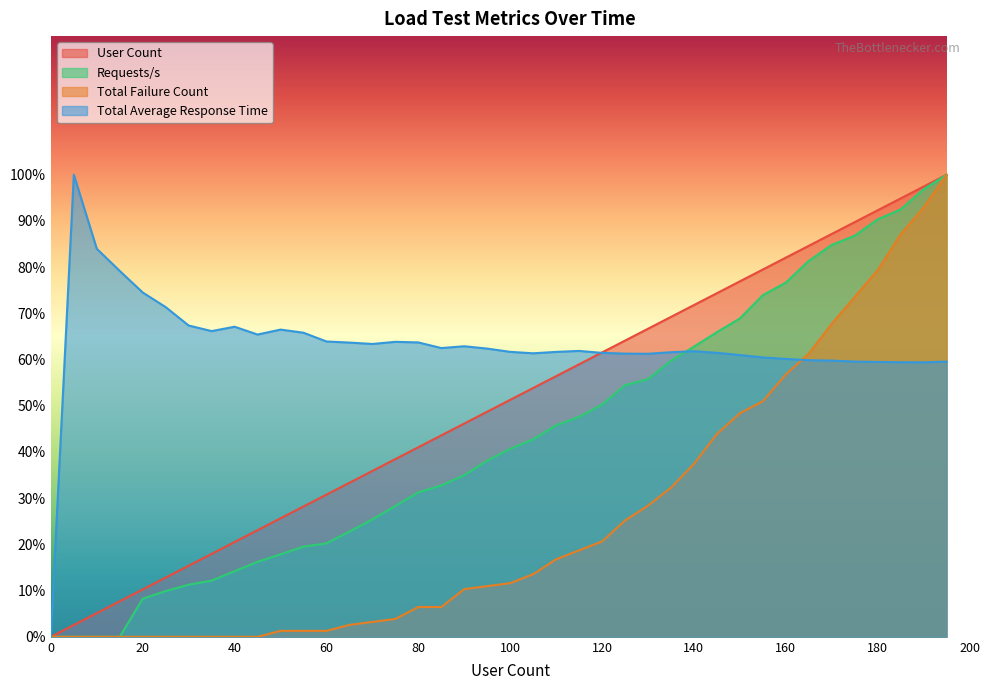

Which has a higher value, 110 or 60?

110